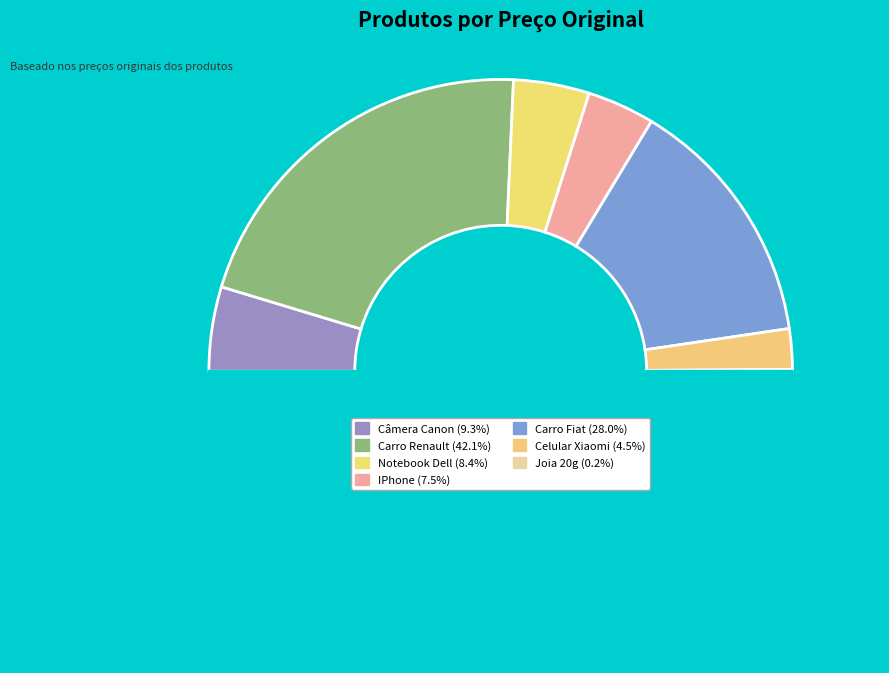

Which slice is the largest?

Carro Renault